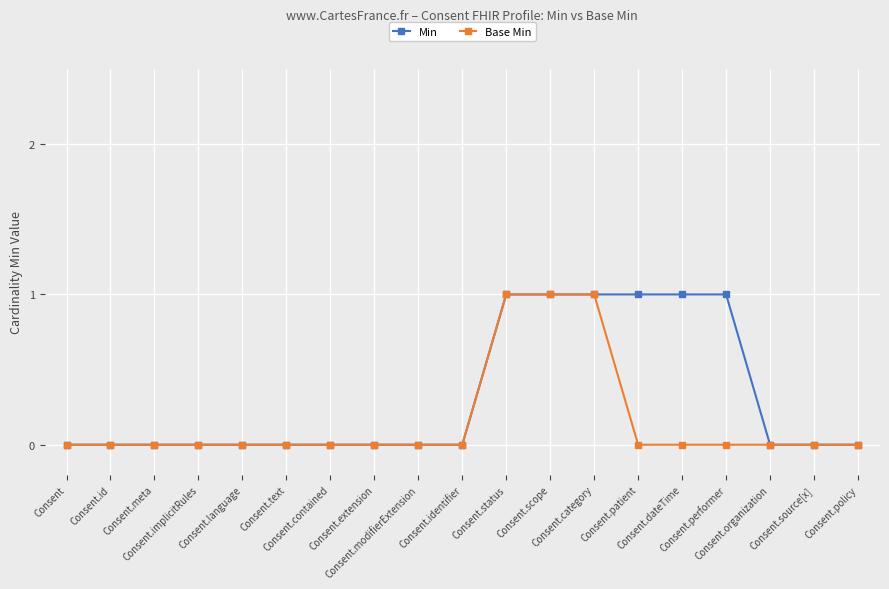

Which series has the largest total across all categories?

Min